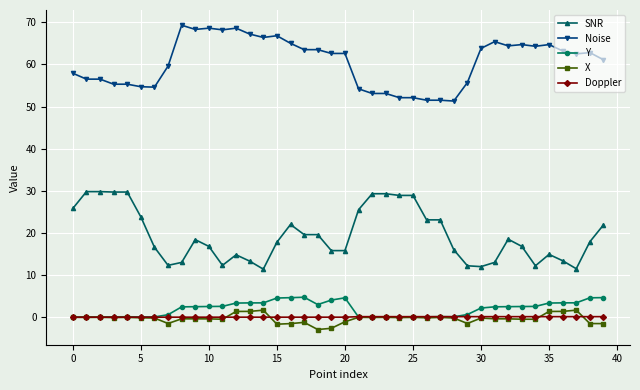

What is the lowest value of the SNR series?

11.4